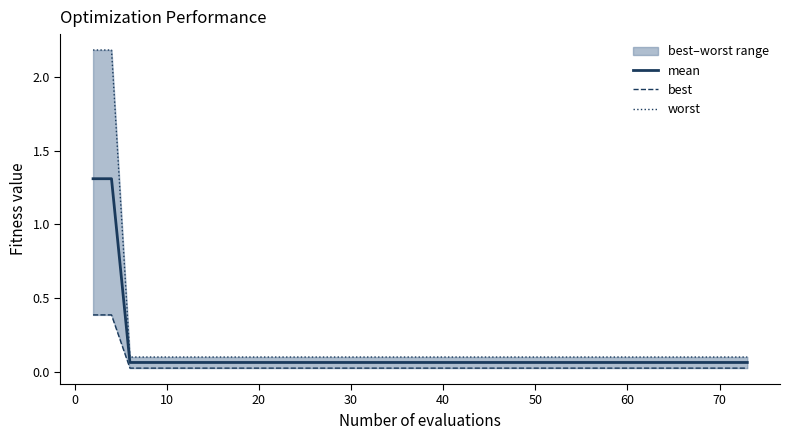

Reading right to left, extract all data points from this chart.

mean: 0.1	0.1	0.1	0.1	0.1	0.1	0.1	0.1	0.1	0.1	0.1	0.1	0.1	0.1	0.1	0.1	0.1	0.1	0.1	0.1	0.1	0.1	0.1	0.1	0.1	0.1	0.1	0.1	0.1	0.1	0.1	0.1	0.1	0.1	0.1	0.1	0.1	0.1	1.3	1.3
best: 0.0	0.0	0.0	0.0	0.0	0.0	0.0	0.0	0.0	0.0	0.0	0.0	0.0	0.0	0.0	0.0	0.0	0.0	0.0	0.0	0.0	0.0	0.0	0.0	0.0	0.0	0.0	0.0	0.0	0.0	0.0	0.0	0.0	0.0	0.0	0.0	0.0	0.0	0.4	0.4
worst: 0.1	0.1	0.1	0.1	0.1	0.1	0.1	0.1	0.1	0.1	0.1	0.1	0.1	0.1	0.1	0.1	0.1	0.1	0.1	0.1	0.1	0.1	0.1	0.1	0.1	0.1	0.1	0.1	0.1	0.1	0.1	0.1	0.1	0.1	0.1	0.1	0.1	0.1	2.2	2.2